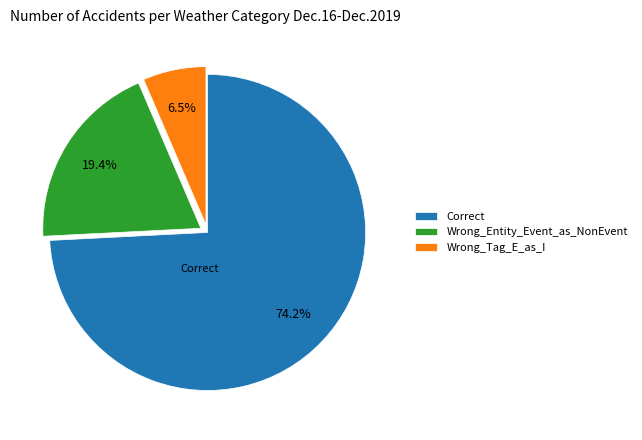

Between Wrong_Entity_Event_as_NonEvent and Correct, which is larger?

Correct